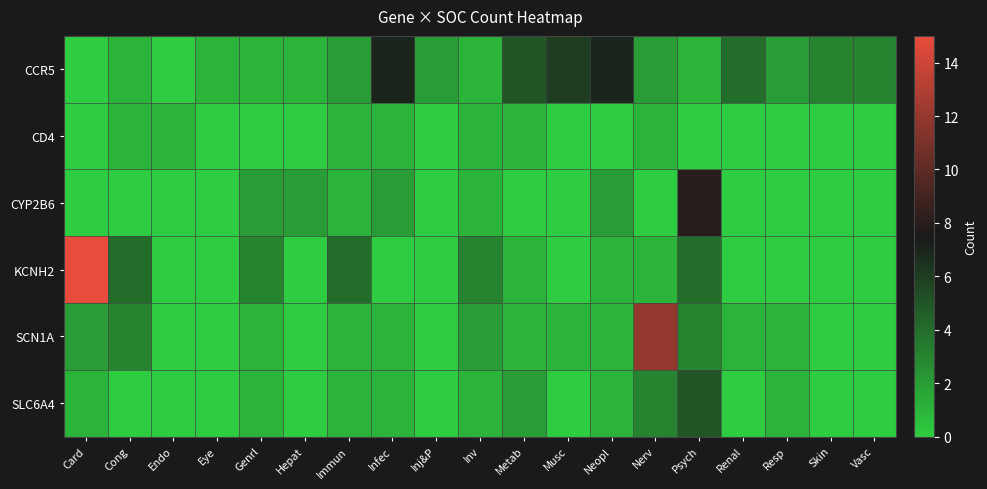

At how many categories does at least one series exceed 12?

1